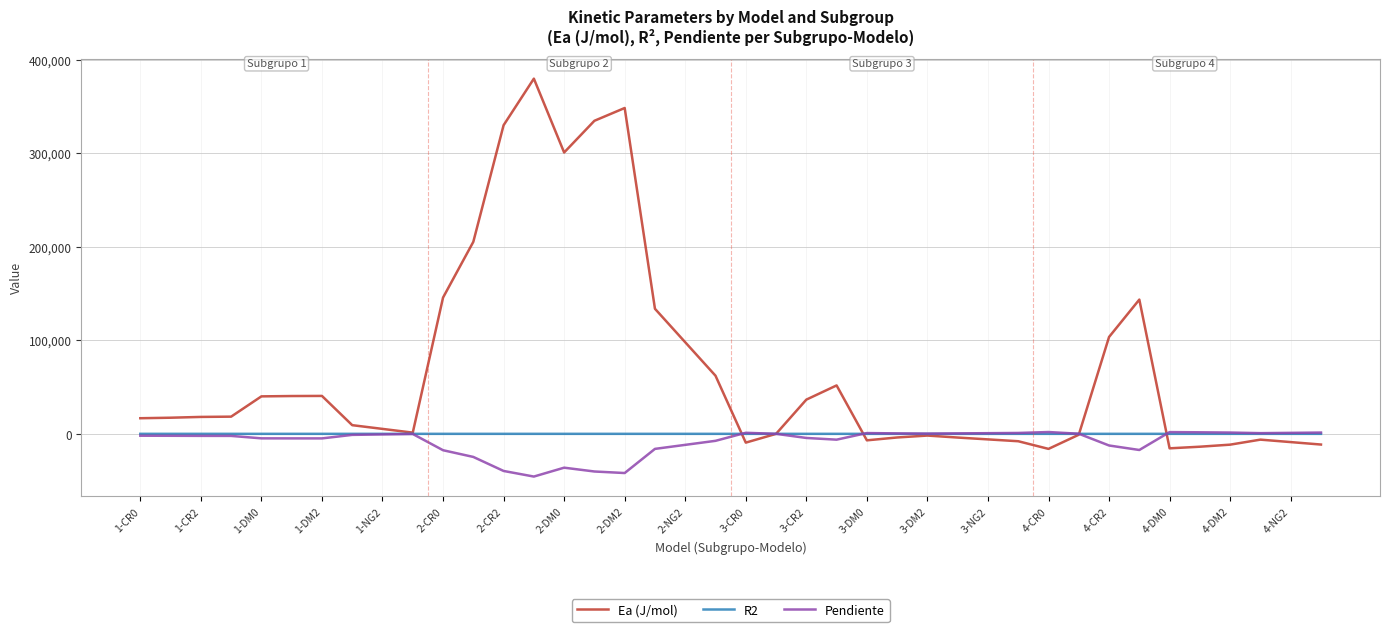

Which series has the largest range (max minus min)?

Ea (J/mol)